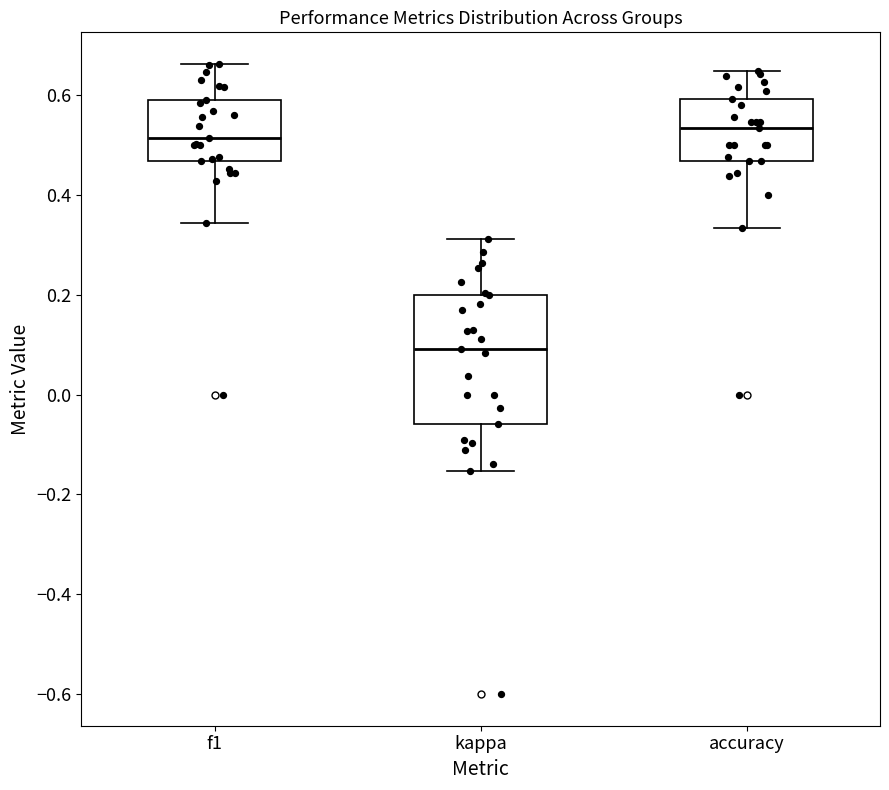

Which box is the tallest, from its lower edge to its upper edge?

kappa